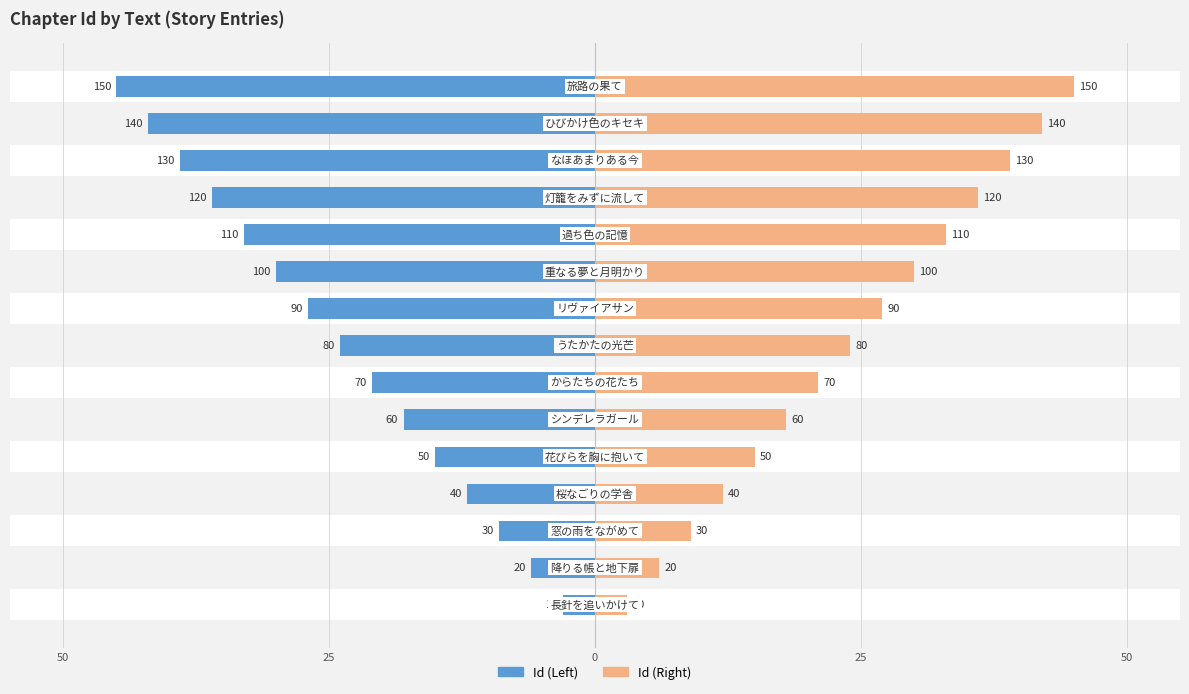

Rank the series by their average value, from highest to lowest.

Id (Right), Id (Left)